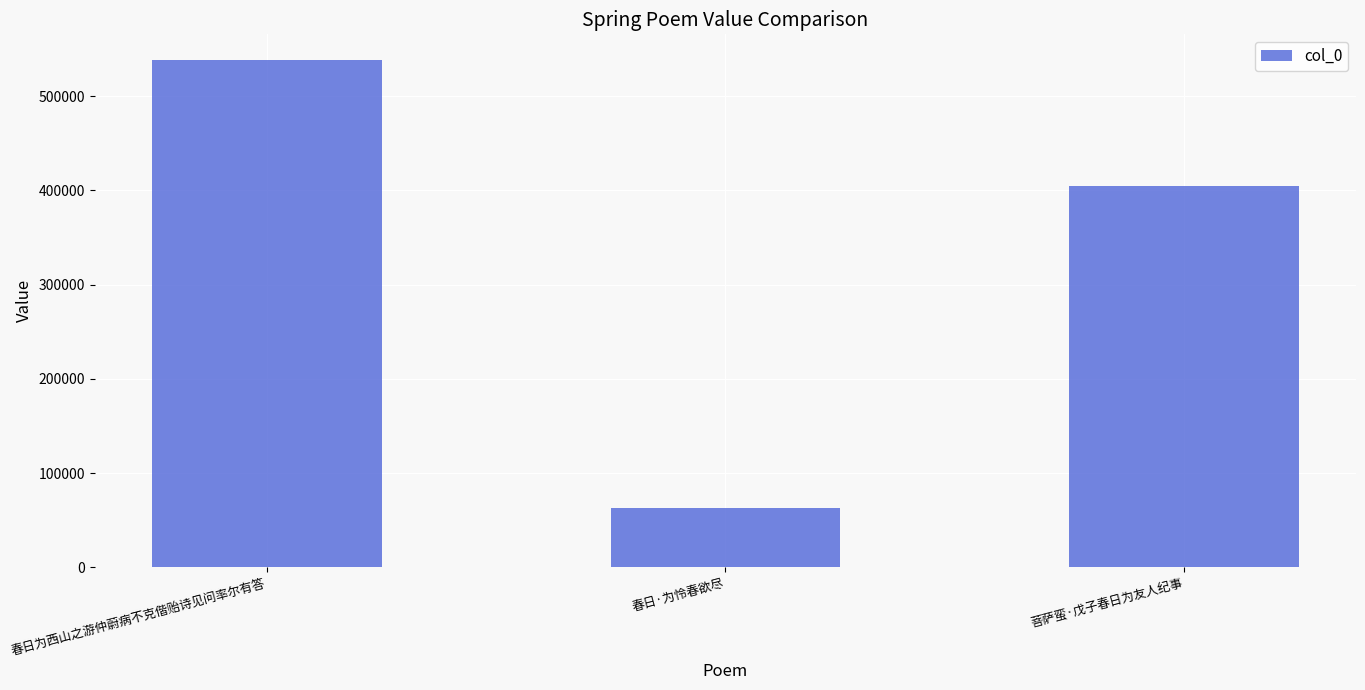

Reading left to right, extract all data points from this chart.

538645	63117	404843